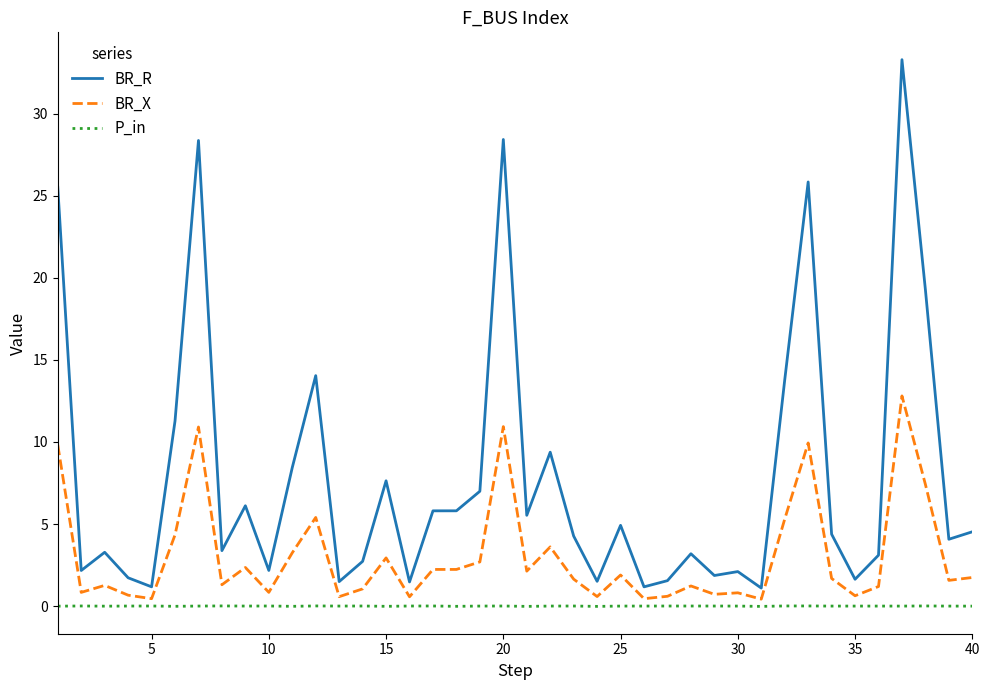

True or false: P_in and BR_R intersect in this chart.

False